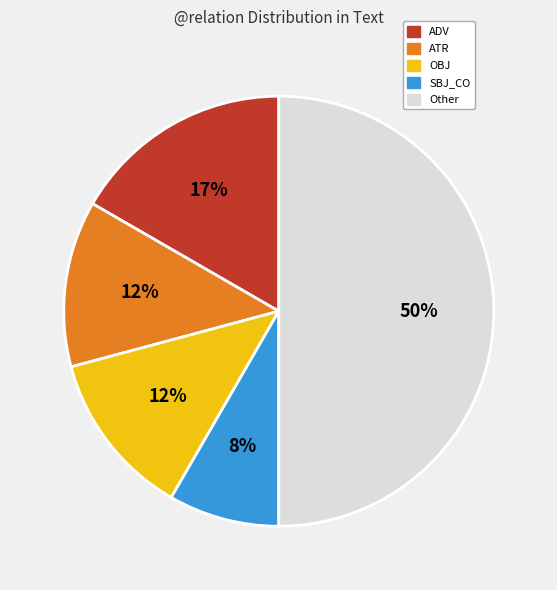

How many segments does this pie chart have?

5